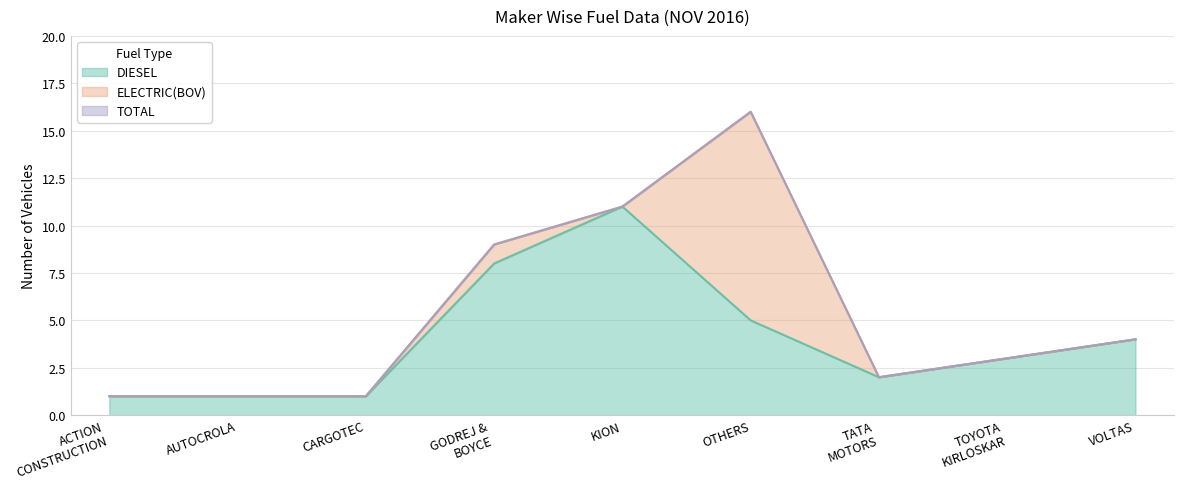

What is the maximum value for DIESEL?

11